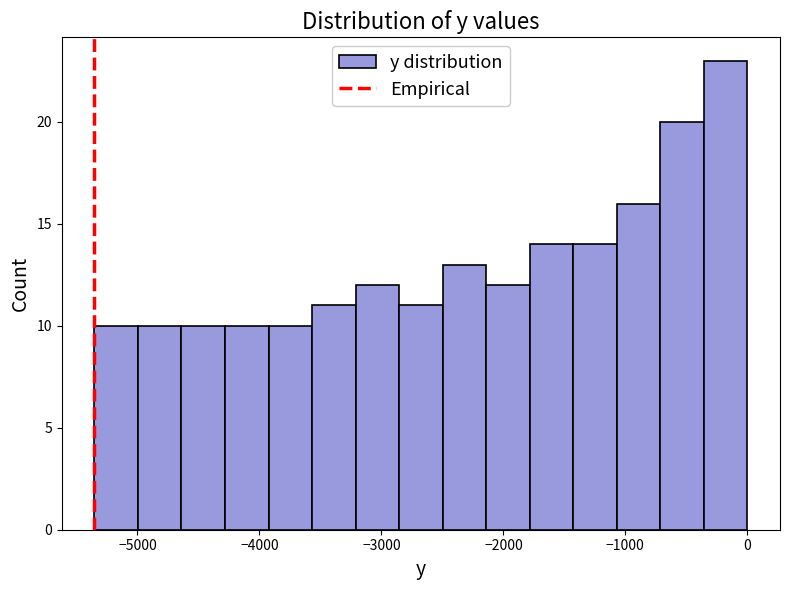

Read against the x-axis, roughly where is the centre of the tallest bar?

-200